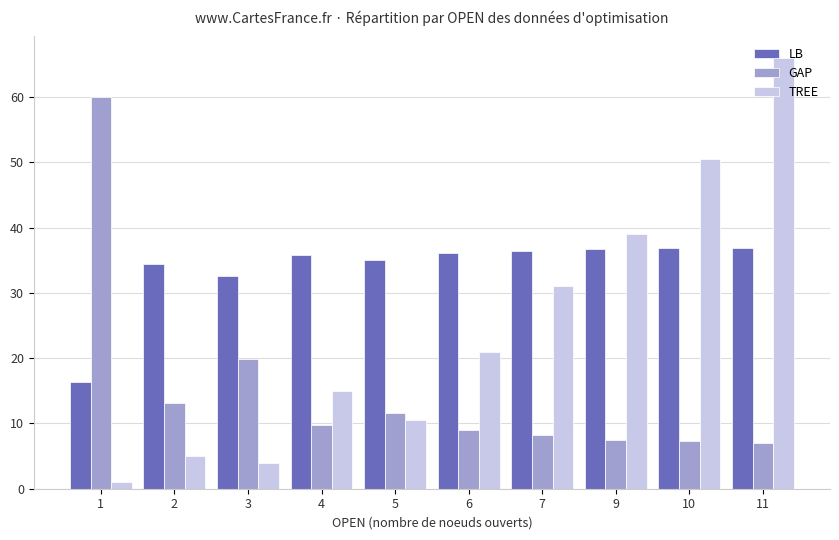

What is the difference between the maximum and minimum values in the LB series?

20.6